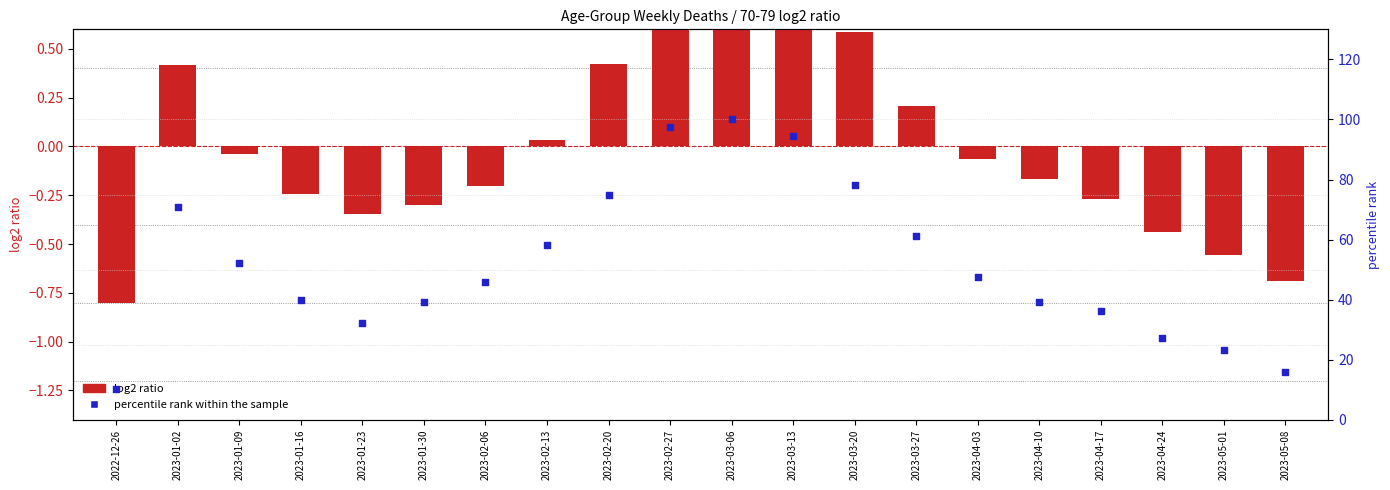

Which series has the widest spread of Y values?

percentile rank within the sample